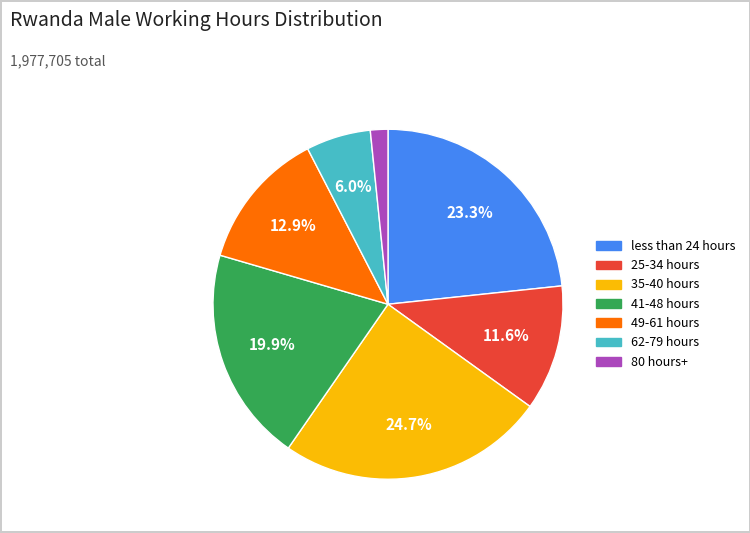

Which category has the smallest portion of the pie?

80 hours+